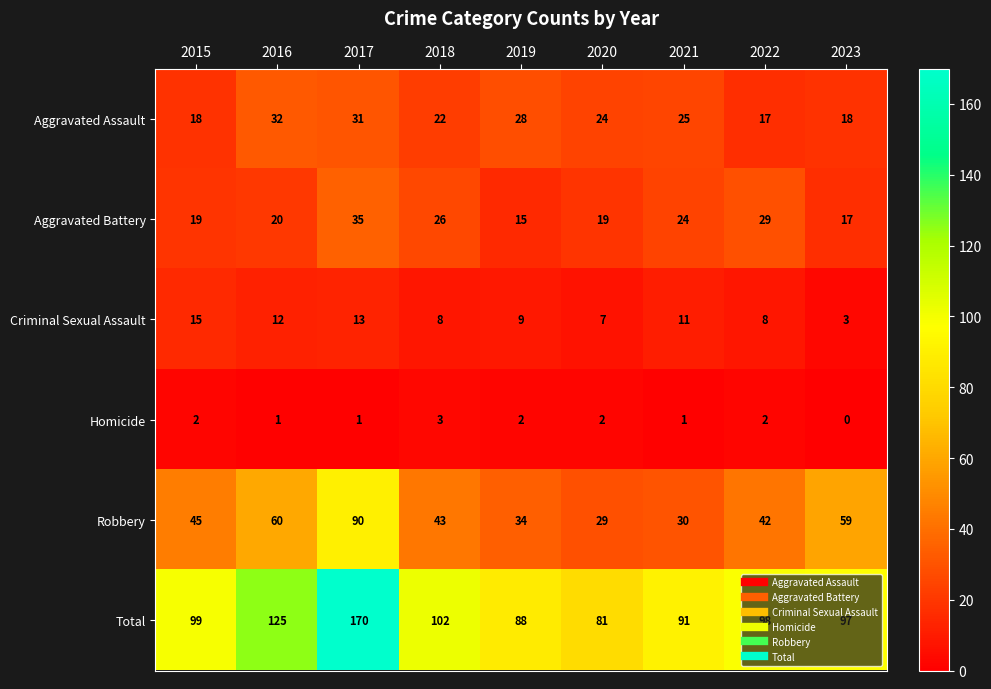

How many Homicide values are between 1 and 2?

7